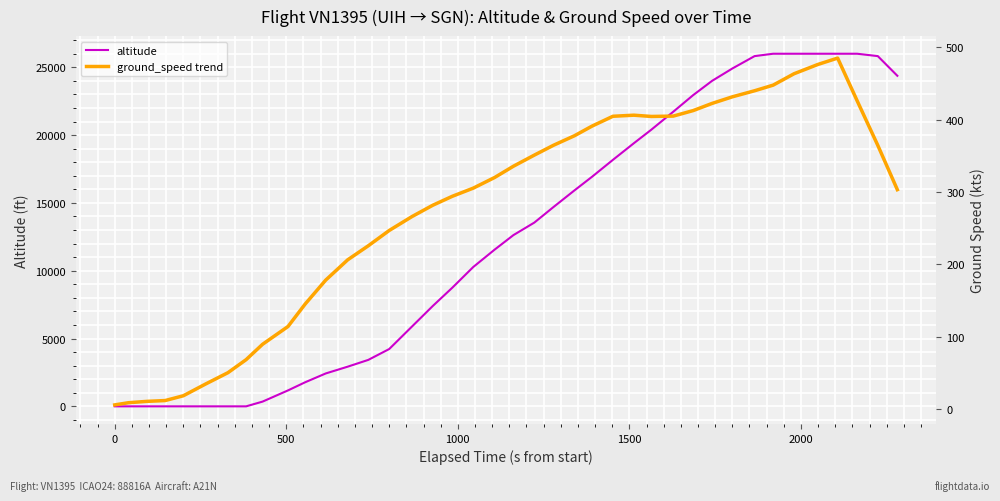

In ground_speed trend, how many points are lower than both neighbors (excluding endpoints)?

1